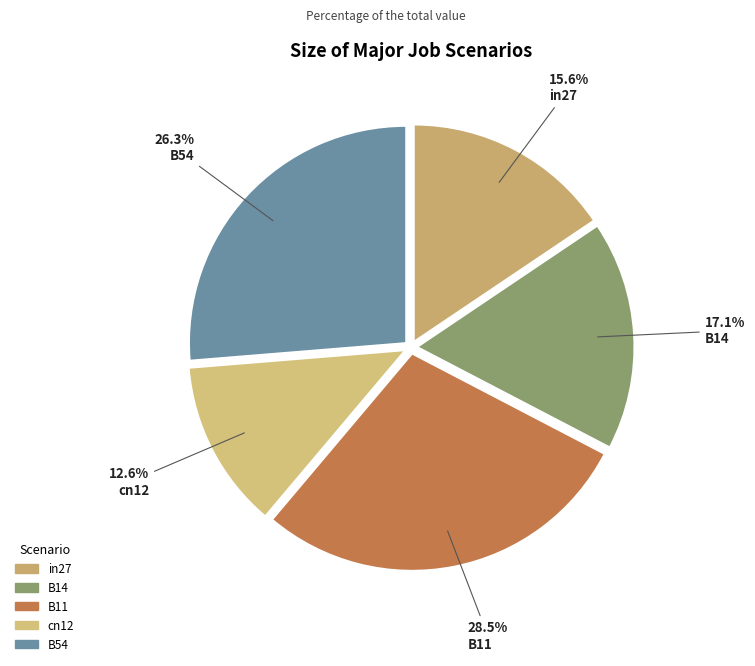

To the nearest percent, what is the combined percentage of B14 and B54?

43%